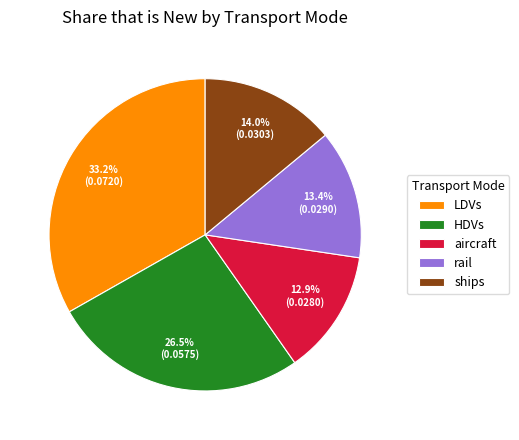

Which slice is the largest?

LDVs